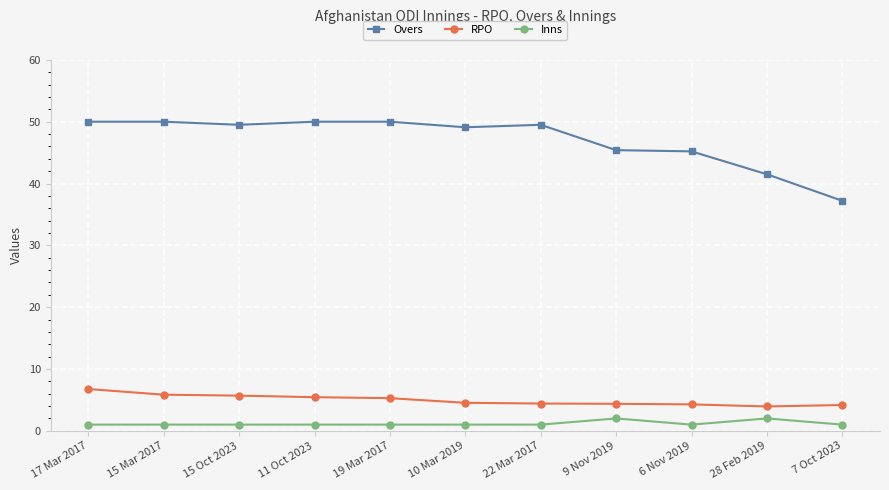

Which series has the widest spread of values?

Overs